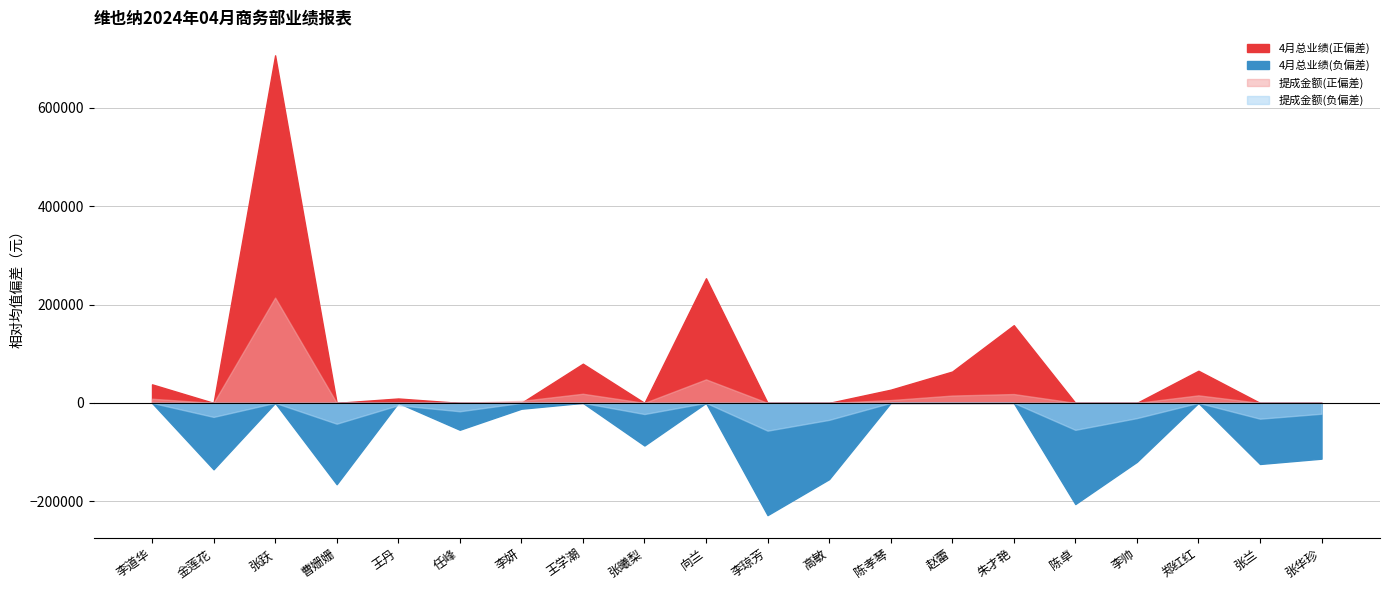

At which label is 小计 closest to 147884?

向兰